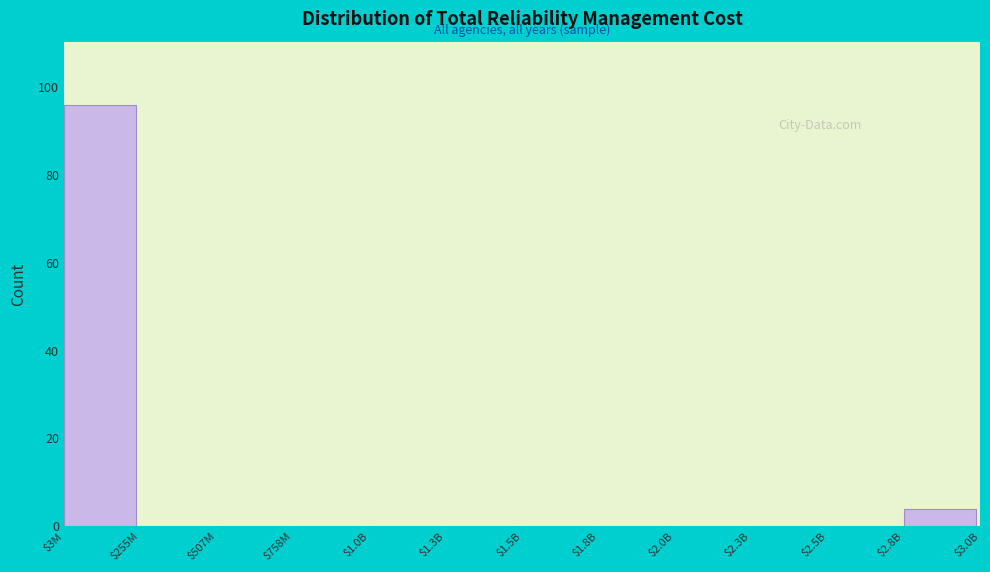

Is it true that the value at $1.5B is -29?

False